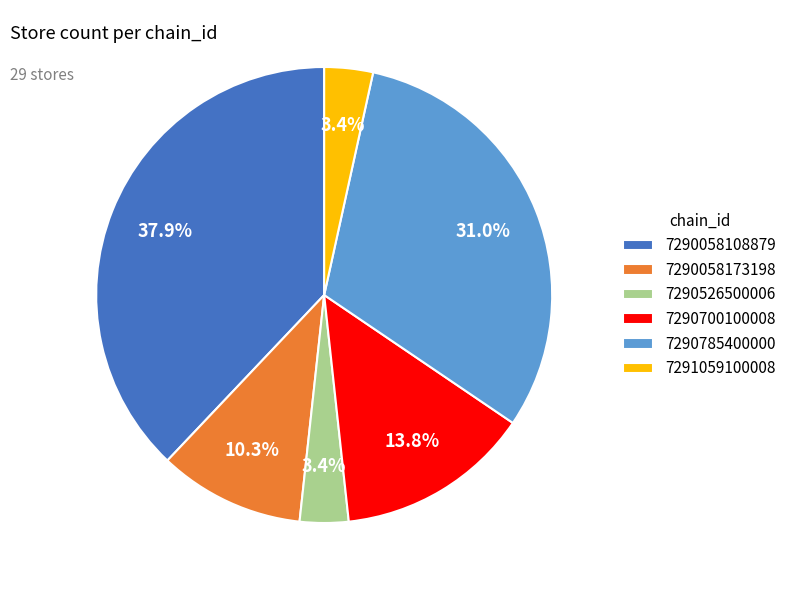

Is it true that 7290058173198 is 17% of the pie?

False